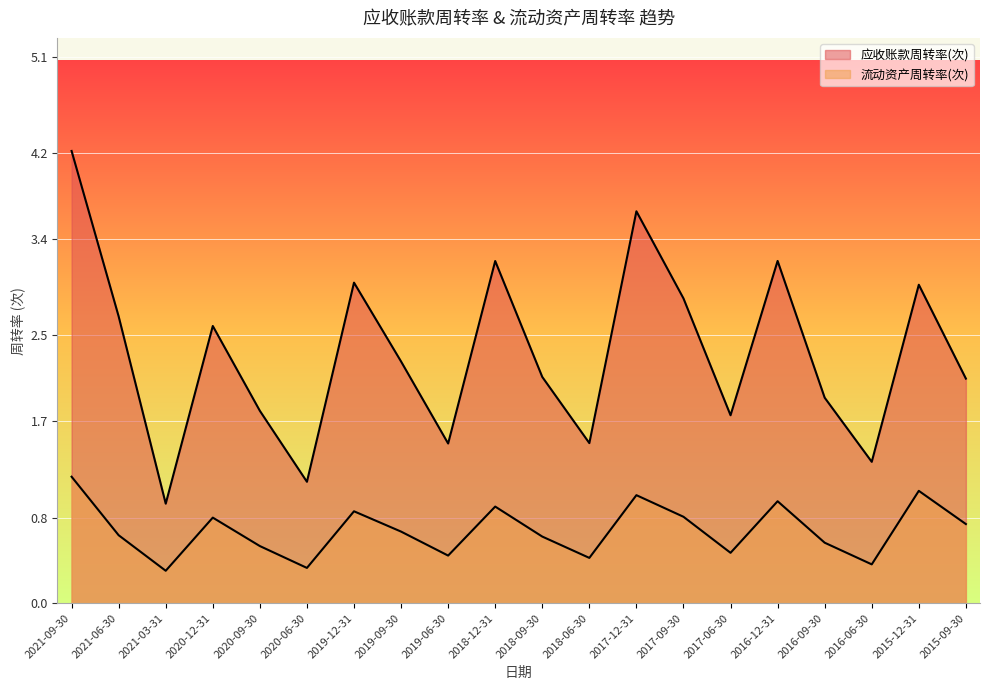

At which category is the sum across all series the highest?

2021-09-30